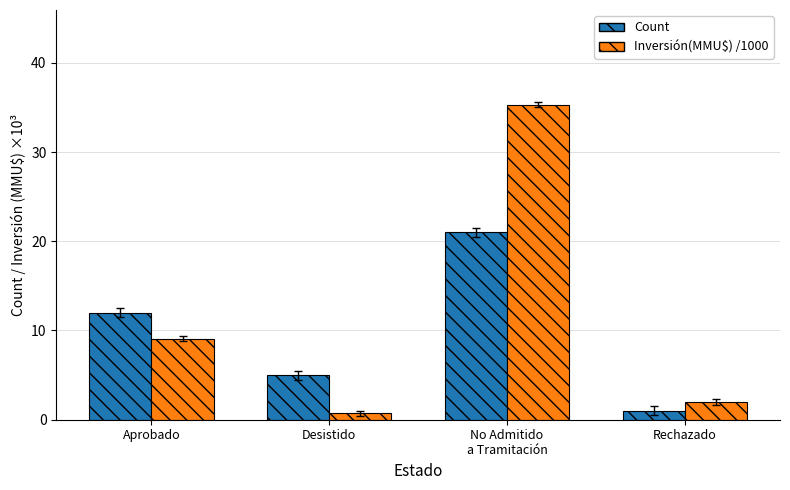

Count the number of data series in this chart.

2